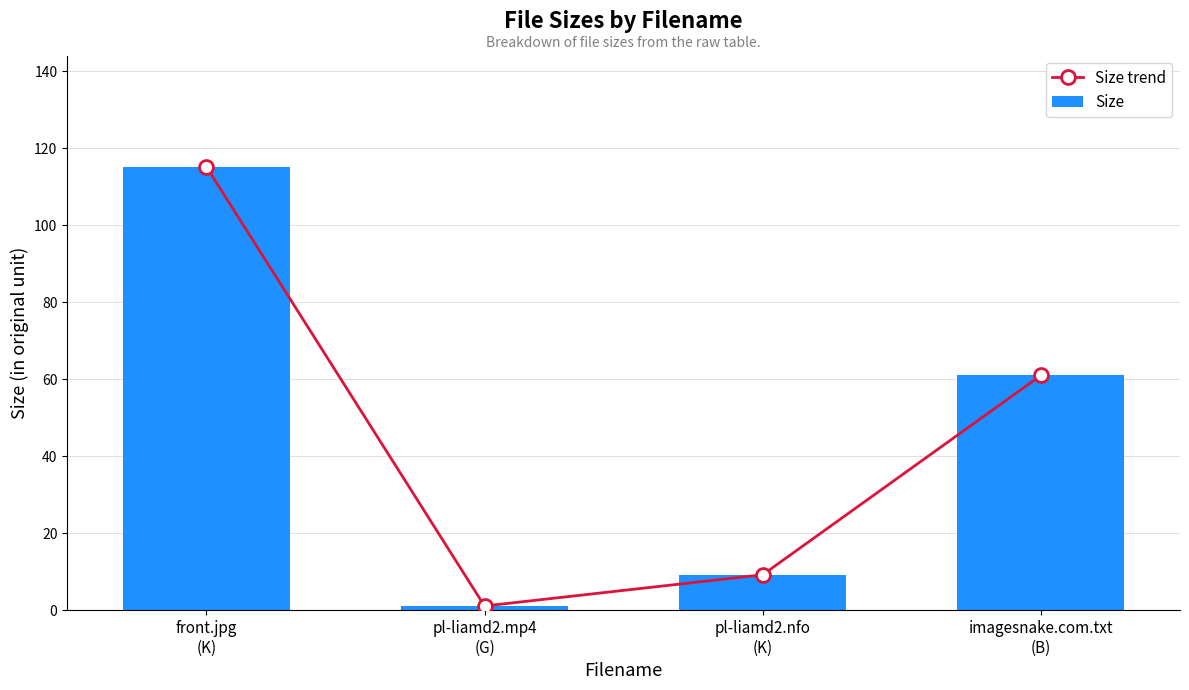

The Size series shows 115.2 at front.jpg
(K). True or false?

True